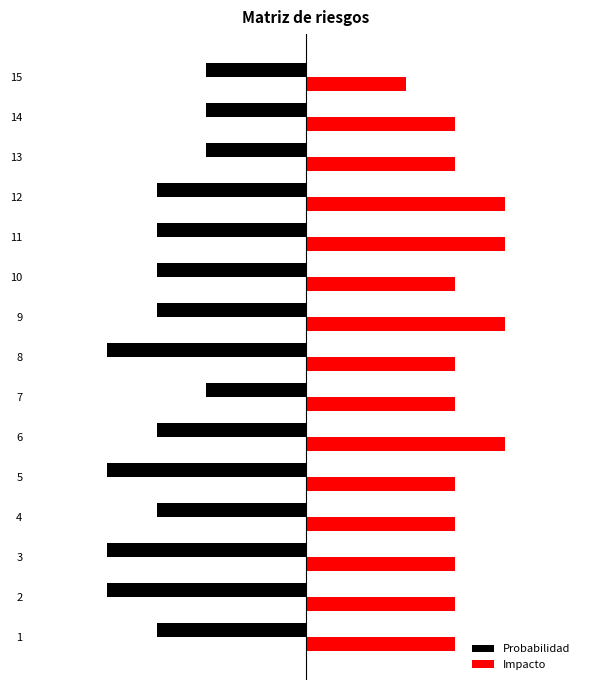

What is the value of the Probabilidad bar at the 10th from the left?

-3